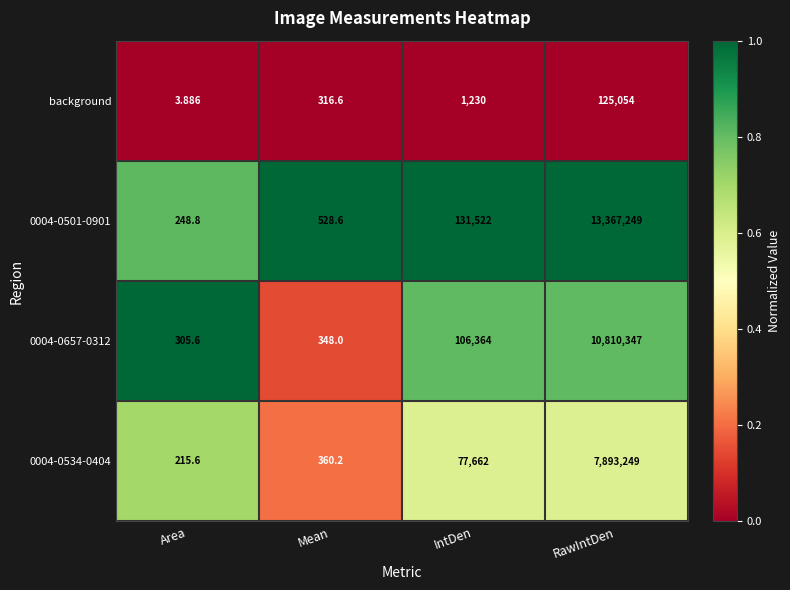

At which label is 0004-0657-0312 closest to 5405326?

IntDen